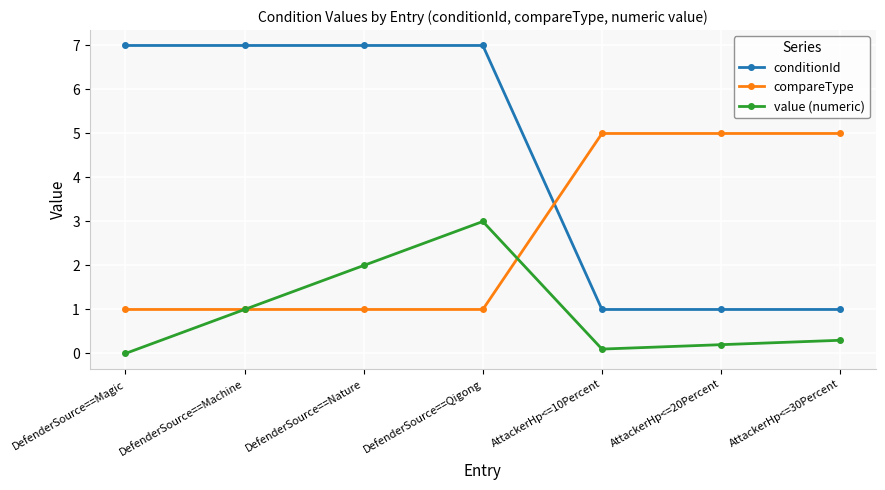

Reading right to left, extract all data points from this chart.

conditionId: 1.0	1.0	1.0	7.0	7.0	7.0	7.0
compareType: 5.0	5.0	5.0	1.0	1.0	1.0	1.0
value (numeric): 0.3	0.2	0.1	3.0	2.0	1.0	0.0